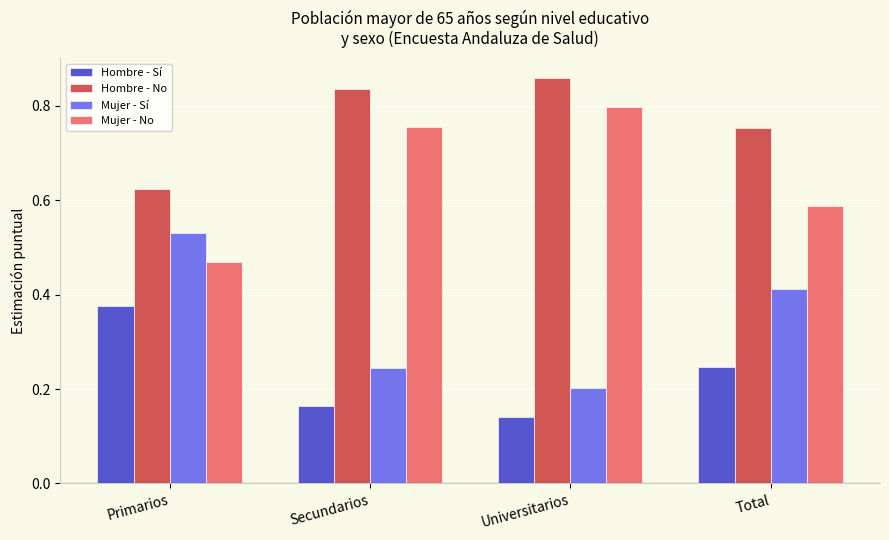

Which category has the highest value in the Mujer - Sí series?

Primarios